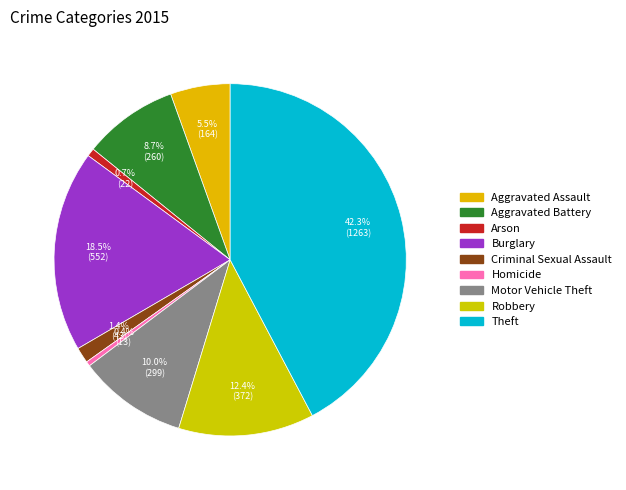

To the nearest percent, what is the average slice percentage?

11%